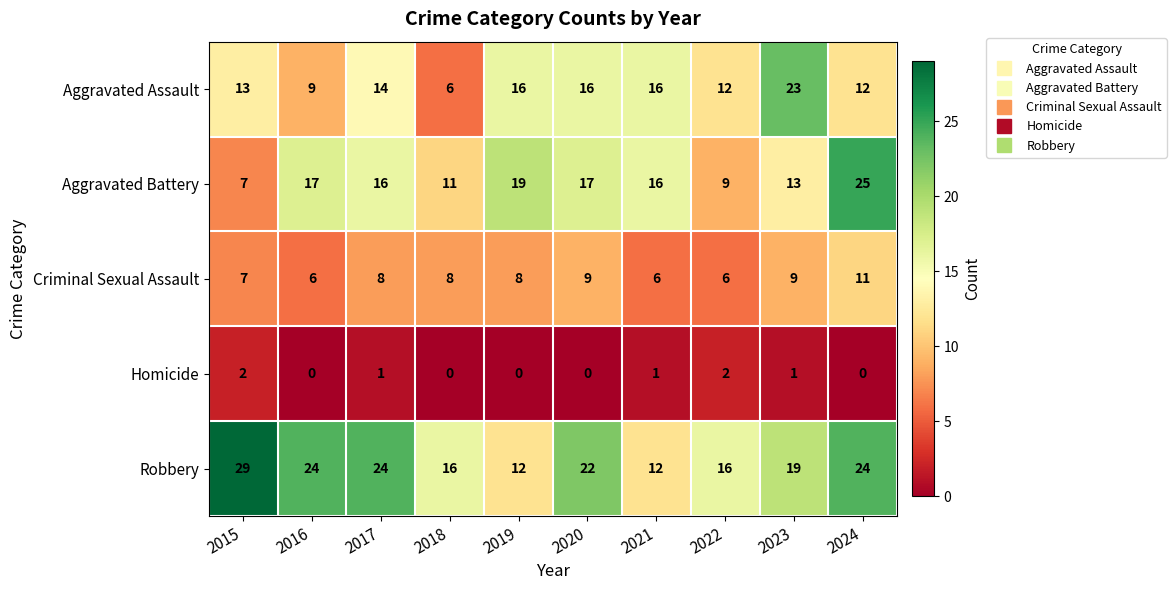

What is the greatest value displayed?

29